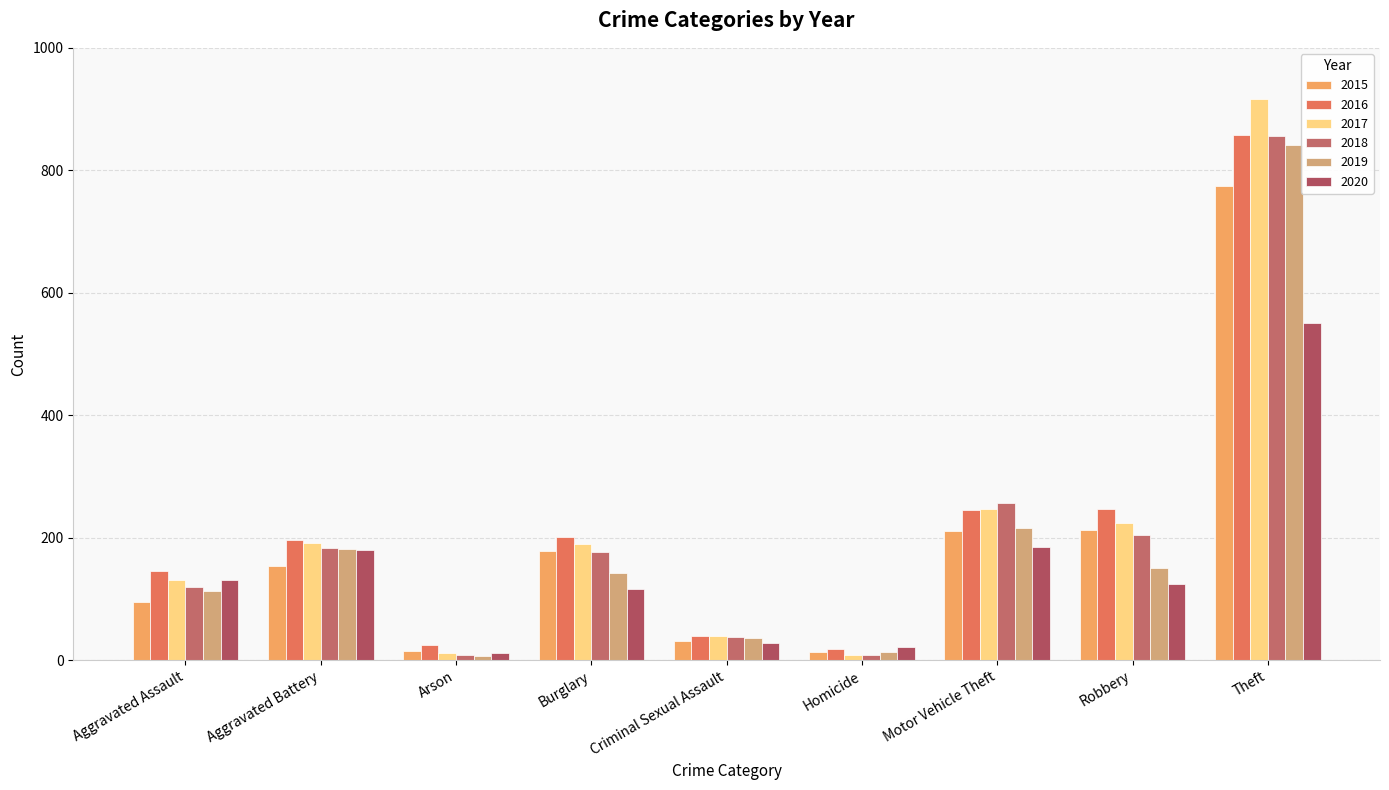

What is the sum of the 2015 values at Aggravated Battery and Robbery?

366